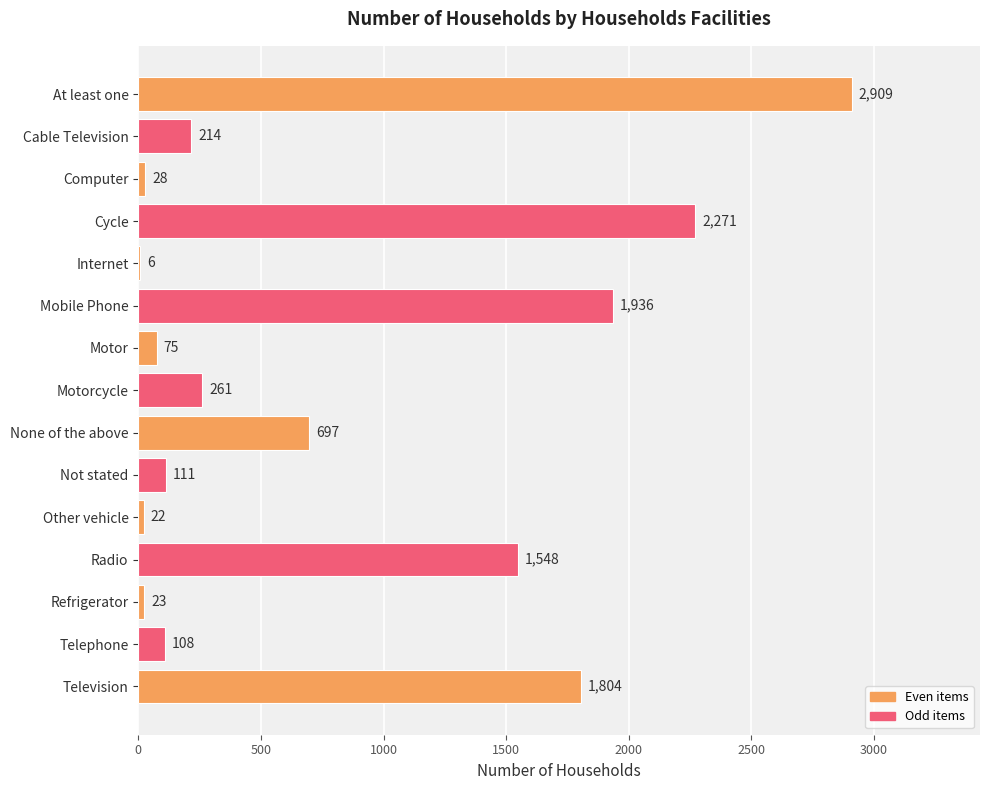

At which label is the value closest to 1457?

Radio